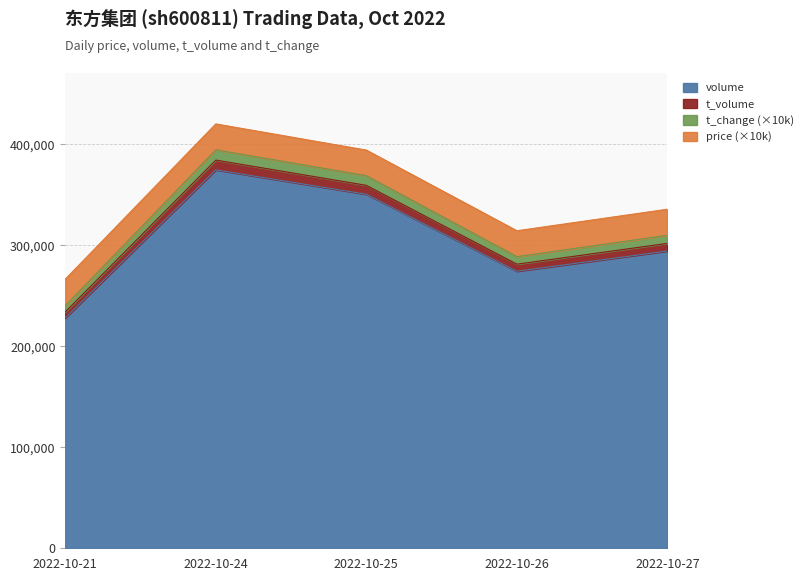

At which label does volume reach its peak?

2022-10-24